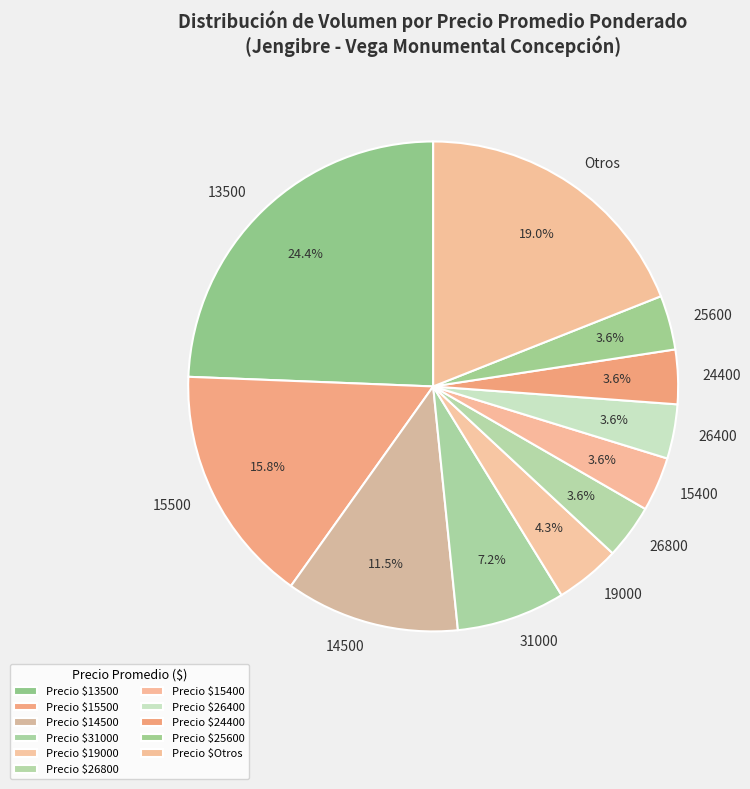

Which slice is the largest?

13500